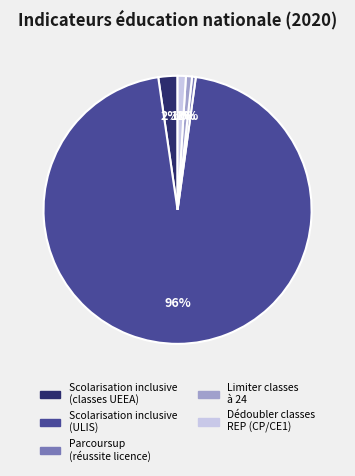

Which category has the biggest portion of the pie?

Scolarisation inclusive (ULIS)